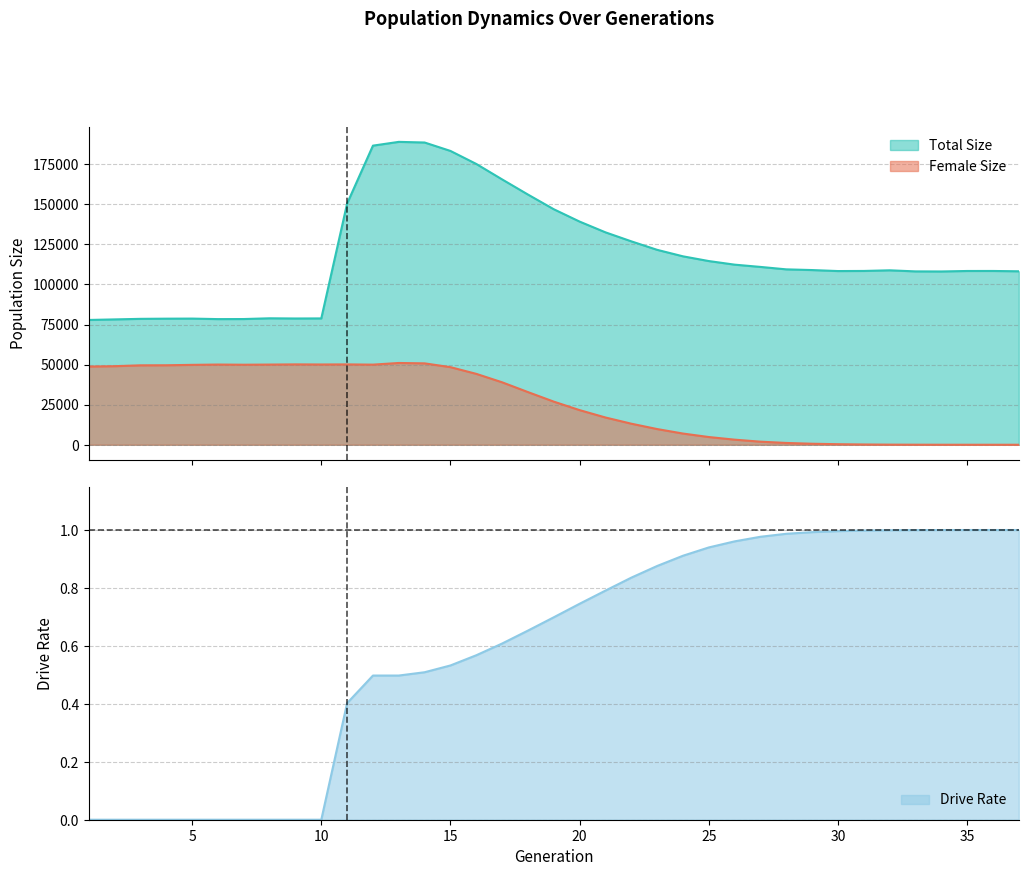

Reading right to left, extract all data points from this chart.

Total Size: 108222.0	108421.0	108411.0	108105.0	108156.0	108831.0	108430.0	108365.0	108989.0	109428.0	110948.0	112361.0	114606.0	117558.0	121611.0	126909.0	132525.0	139226.0	146928.0	156095.0	165544.0	175188.0	183309.0	188565.0	188963.0	186609.0	150502.0	78816.0	78769.0	78891.0	78429.0	78389.0	78707.0	78659.0	78548.0	78200.0	77856.0
Female Size: 0.0	1.0	4.0	11.0	32.0	72.0	170.0	343.0	630.0	1122.0	1921.0	3179.0	4820.0	6990.0	9796.0	13143.0	17008.0	21606.0	26902.0	32860.0	38963.0	44230.0	48418.0	50780.0	51018.0	49984.0	50128.0	50074.0	50138.0	50027.0	49934.0	50035.0	49845.0	49593.0	49552.0	49013.0	48792.0
Drive Rate: 1.0	1.0	1.0	1.0	1.0	1.0	1.0	1.0	1.0	1.0	1.0	1.0	0.9	0.9	0.9	0.8	0.8	0.7	0.7	0.7	0.6	0.6	0.5	0.5	0.5	0.5	0.4	0.0	0.0	0.0	0.0	0.0	0.0	0.0	0.0	0.0	0.0